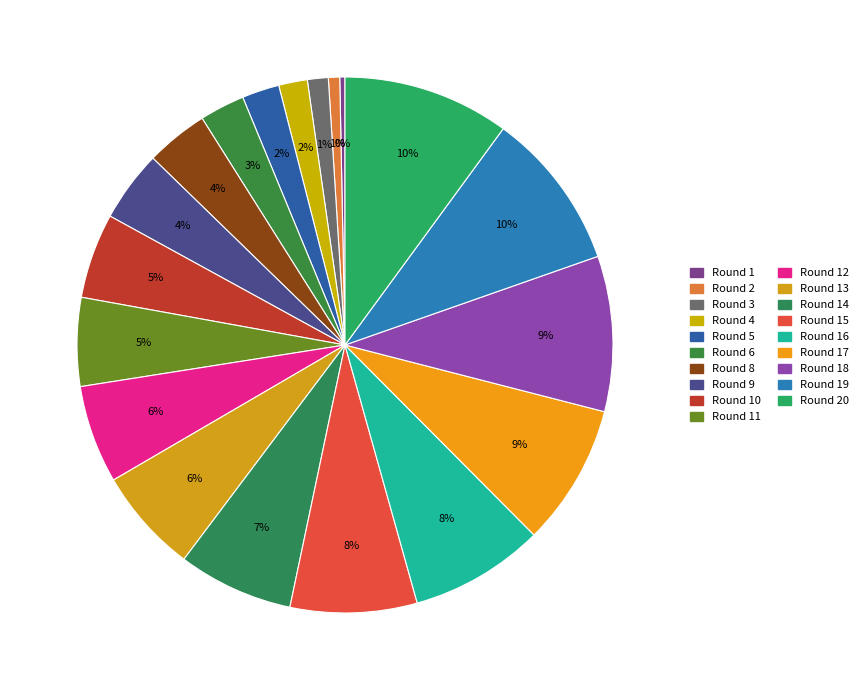

How many segments does this pie chart have?

19